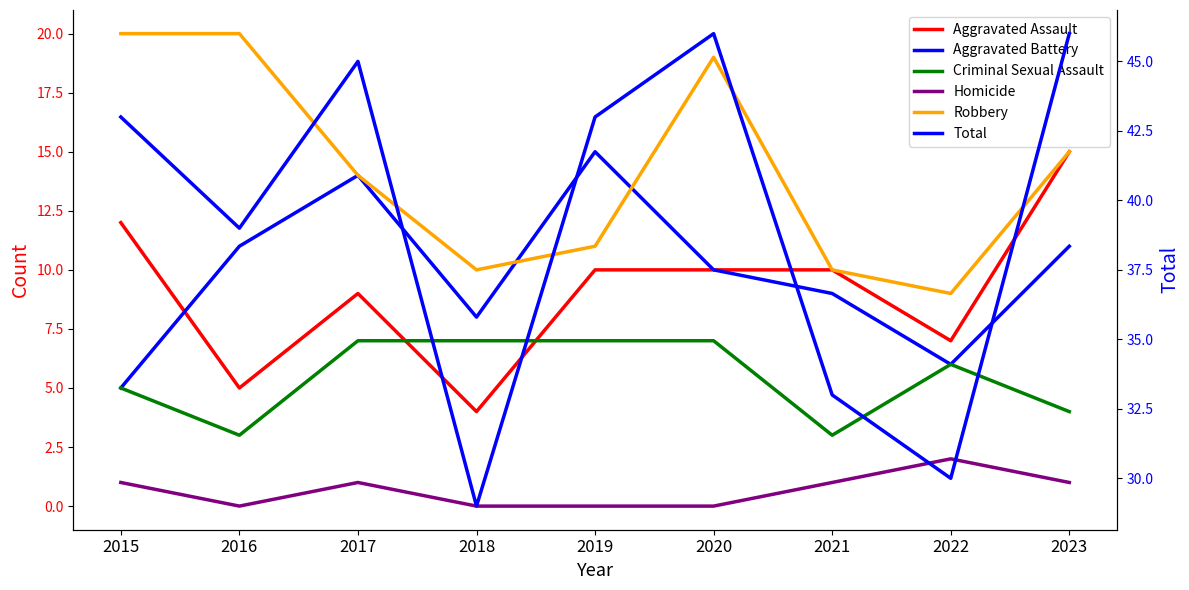

What is the spread (max minus min) of values at 2016?

39